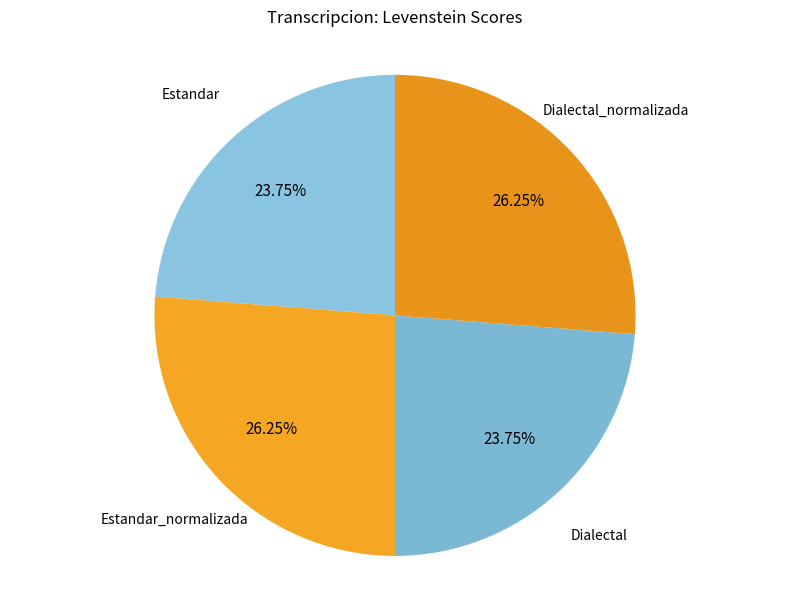

Count the number of slices in the pie.

4